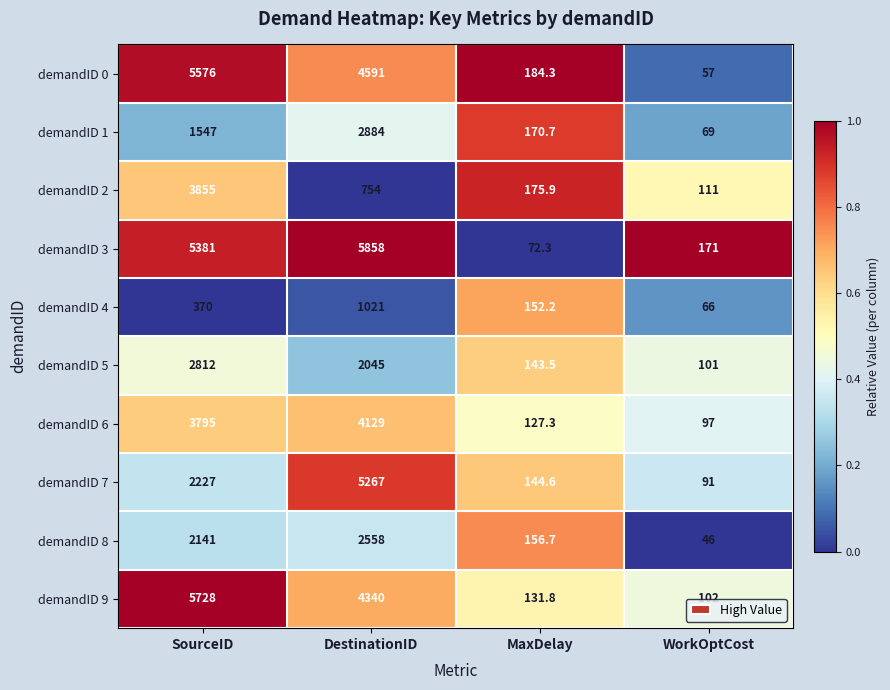

True or false: demandID 0 has a value of 8234.2 at SourceID.

False